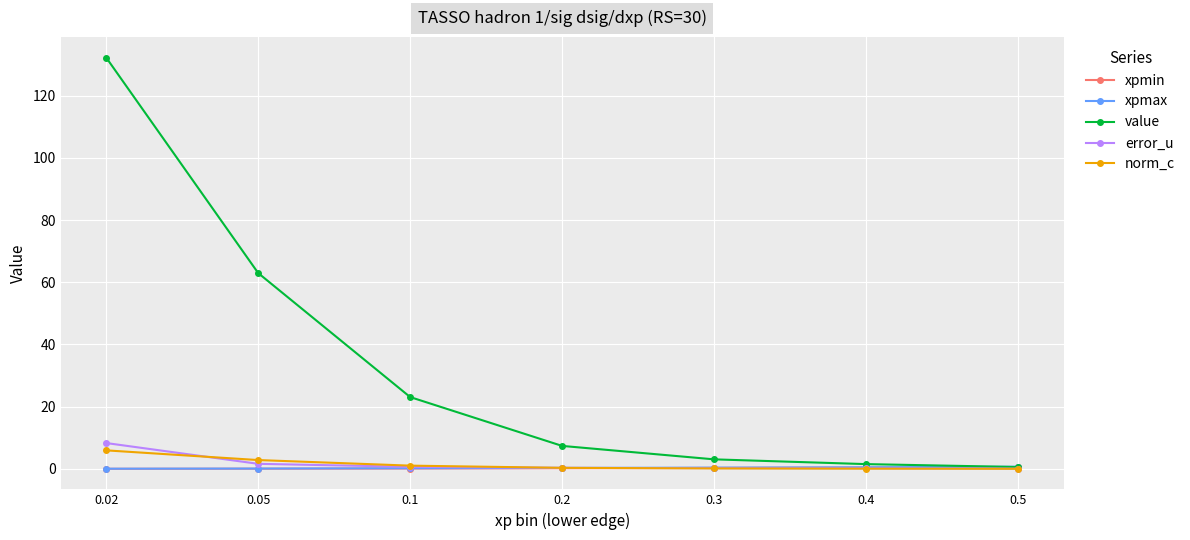

How many lines are shown in the chart?

5